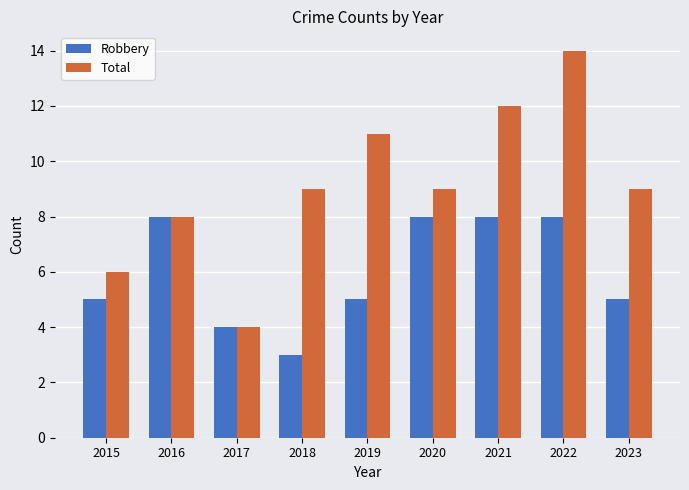

Rank the series by their average value, from lowest to highest.

Robbery, Total